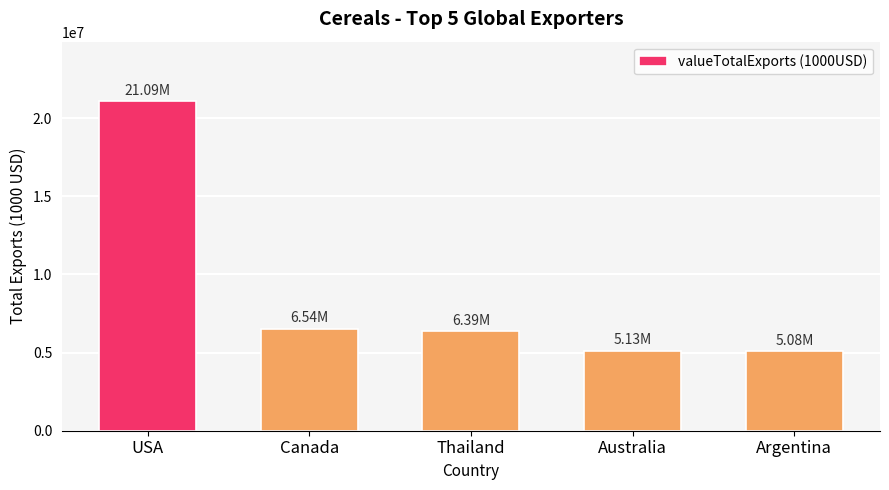

How many bars are there in total?

5